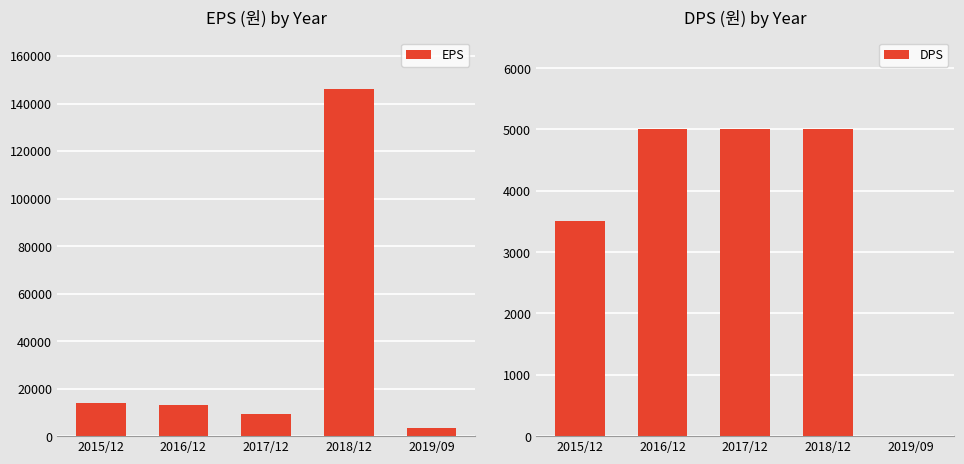

List the labels in order of EPS value, largest first.

2018/12, 2015/12, 2016/12, 2017/12, 2019/09